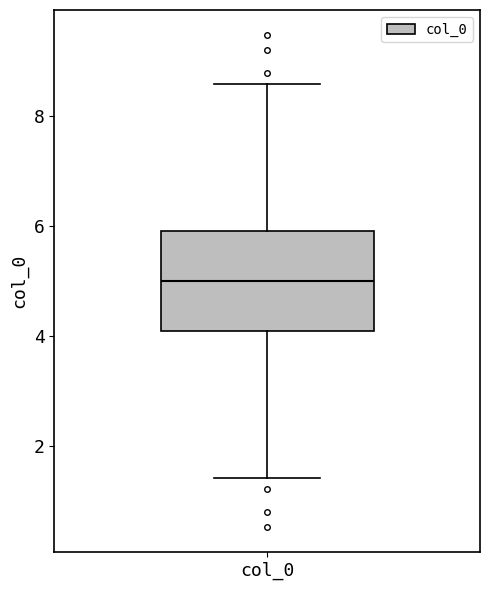

Read this box plot against the y-axis: the position of the median line, the range covered by the box, and the ends of both whiskers. The values are not printed on the chart, so give them approximately, as read against the axis.

median 5.0, box 4.0 to 6.0, whiskers 1.4 to 8.6